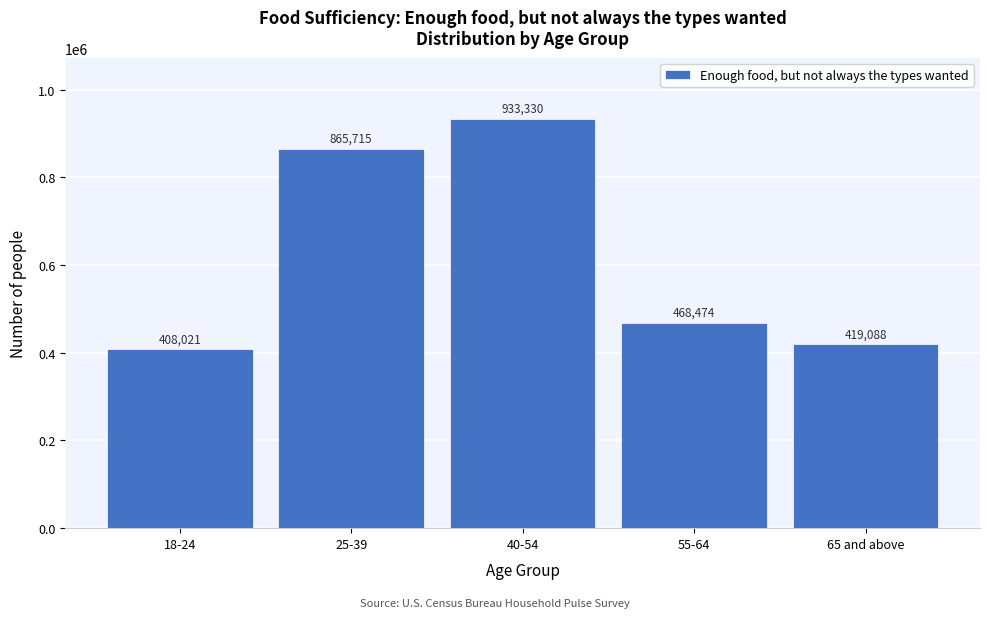

Reading right to left, list all the values displayed in this chart.

419088	468474	933330	865715	408021